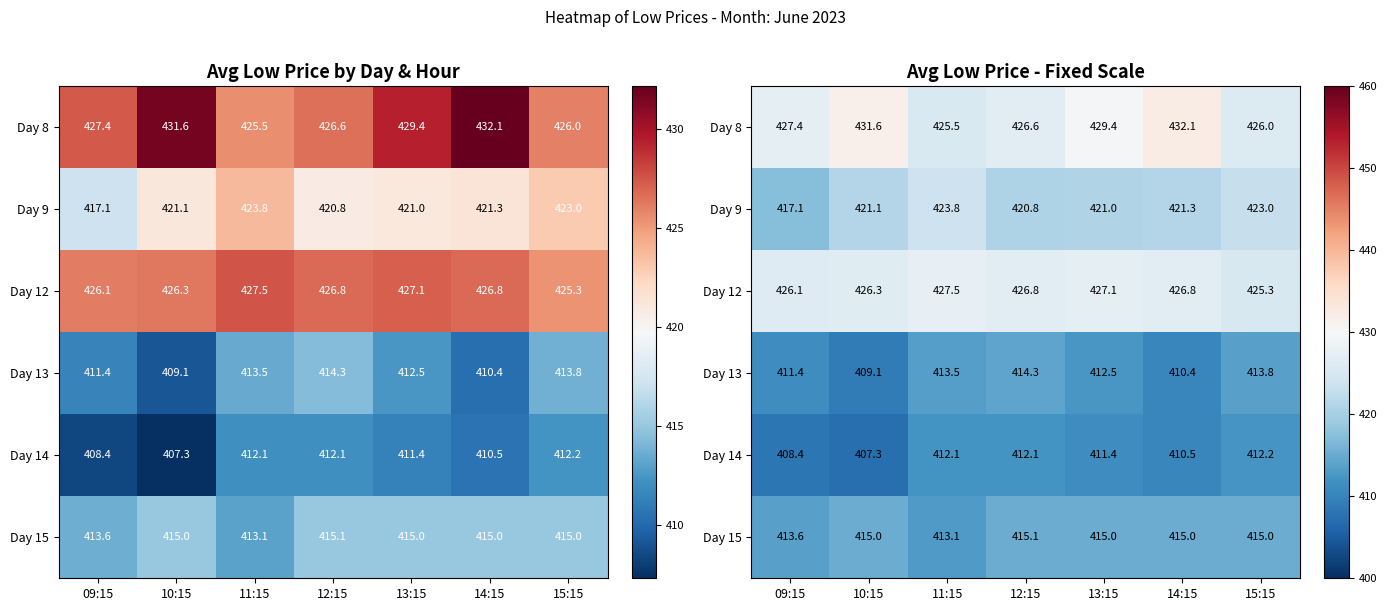

Which category has the lowest value across all series?

10:15